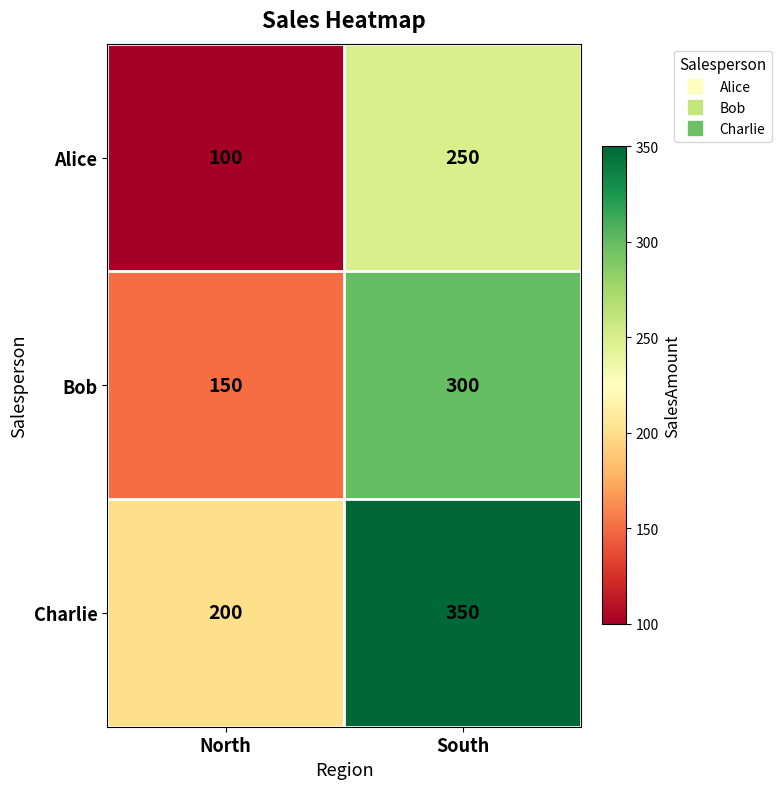

Which category has the highest value in the Alice series?

South